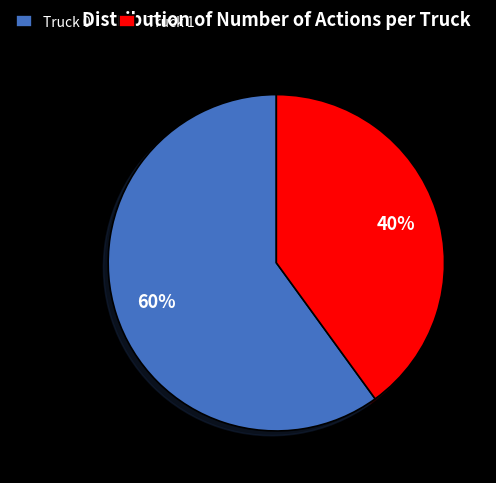

What percentage is the Truck 0 slice, to the nearest percent?

60%